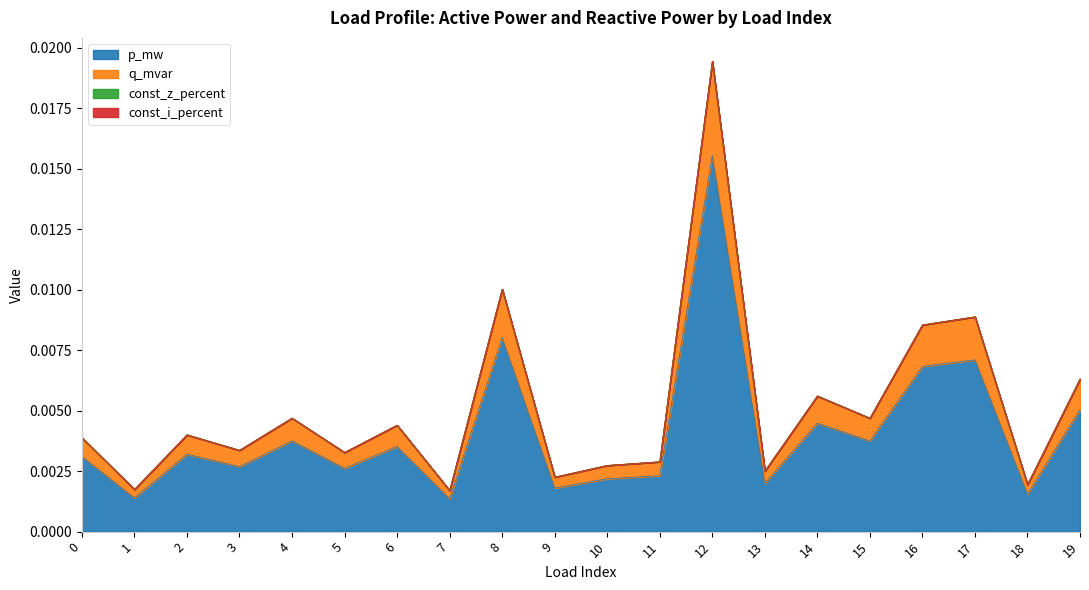

How many interior local peaks does the q_mvar series have?

7